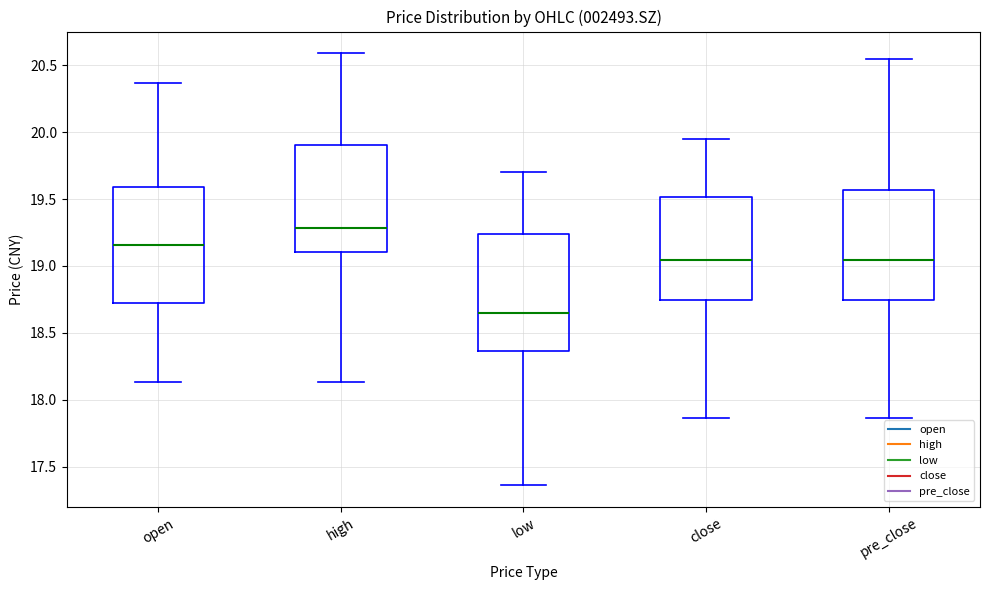

Reading left to right, read every box against the y-axis: the position of its median line, the range the box covers, and the ends of its whiskers. The values are not printed on the chart, so give them approximately, as read against the axis.

open: median 19.15, box 18.70 to 19.60, whiskers 18.15 to 20.35
high: median 19.30, box 19.10 to 19.90, whiskers 18.15 to 20.60
low: median 18.65, box 18.35 to 19.25, whiskers 17.35 to 19.70
close: median 19.05, box 18.75 to 19.50, whiskers 17.85 to 19.95
pre_close: median 19.05, box 18.75 to 19.55, whiskers 17.85 to 20.55